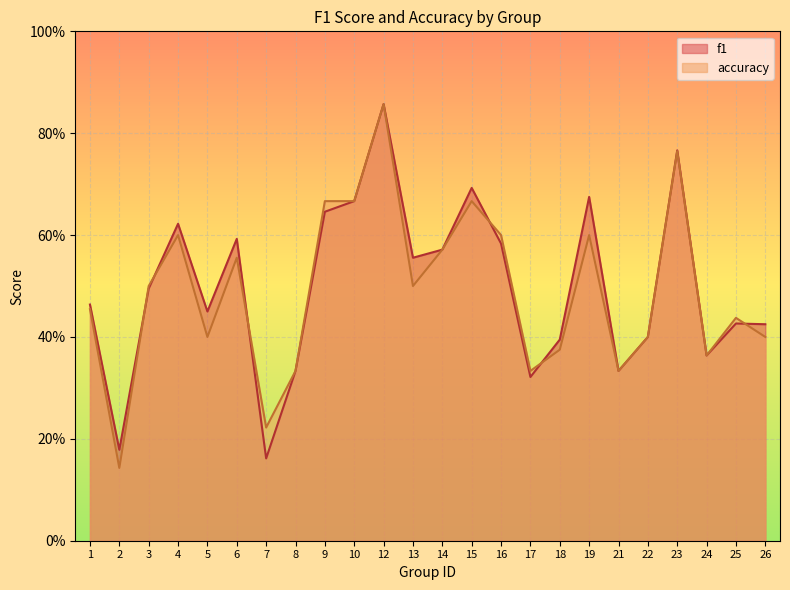

How many data points does each series have?

24